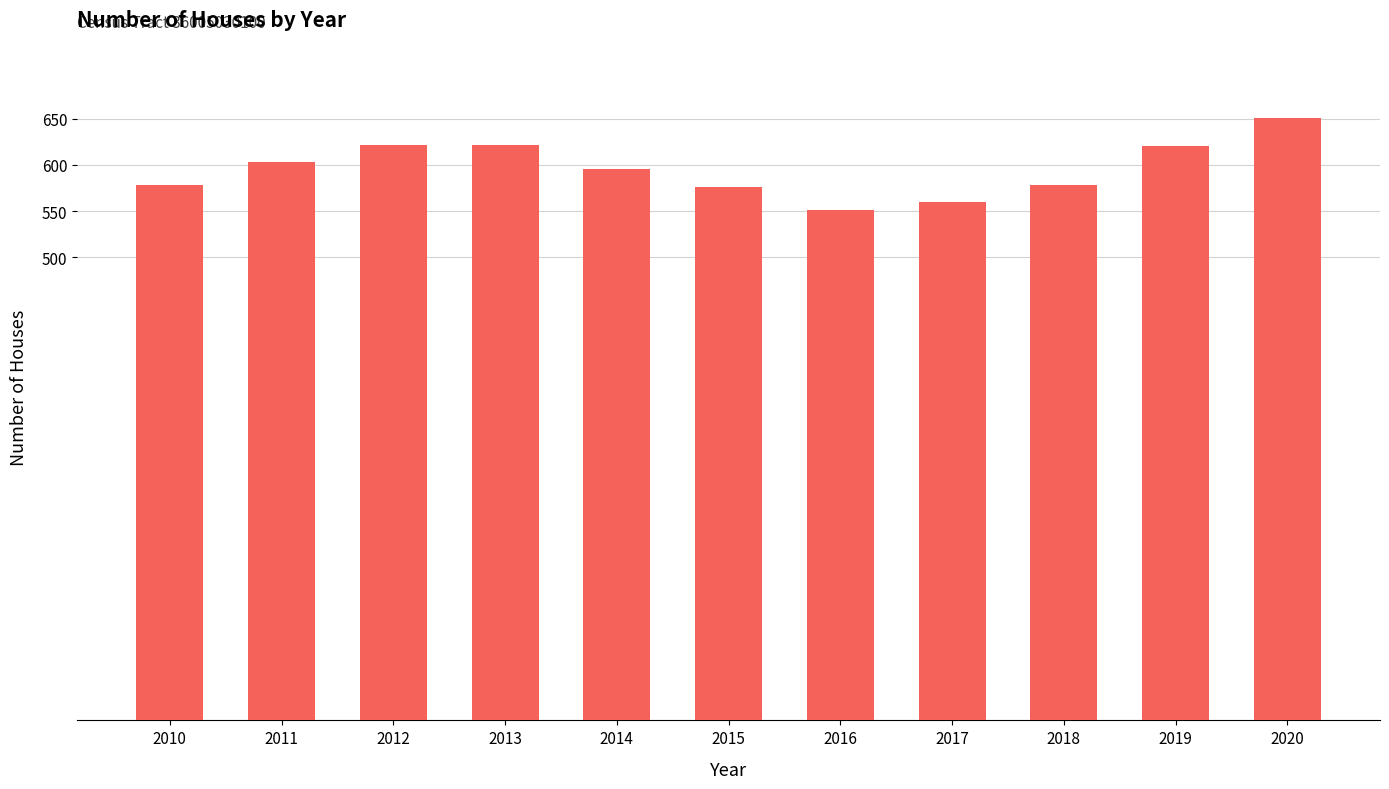

What is the greatest value displayed?

651